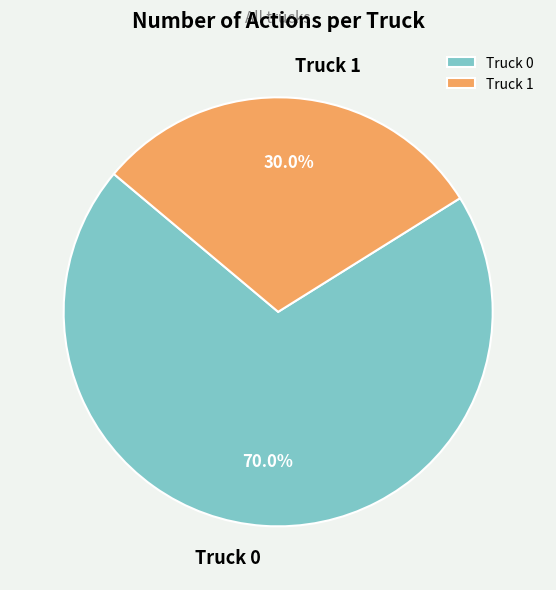

Is the sum of Truck 1 and Truck 0 greater than half?

Yes